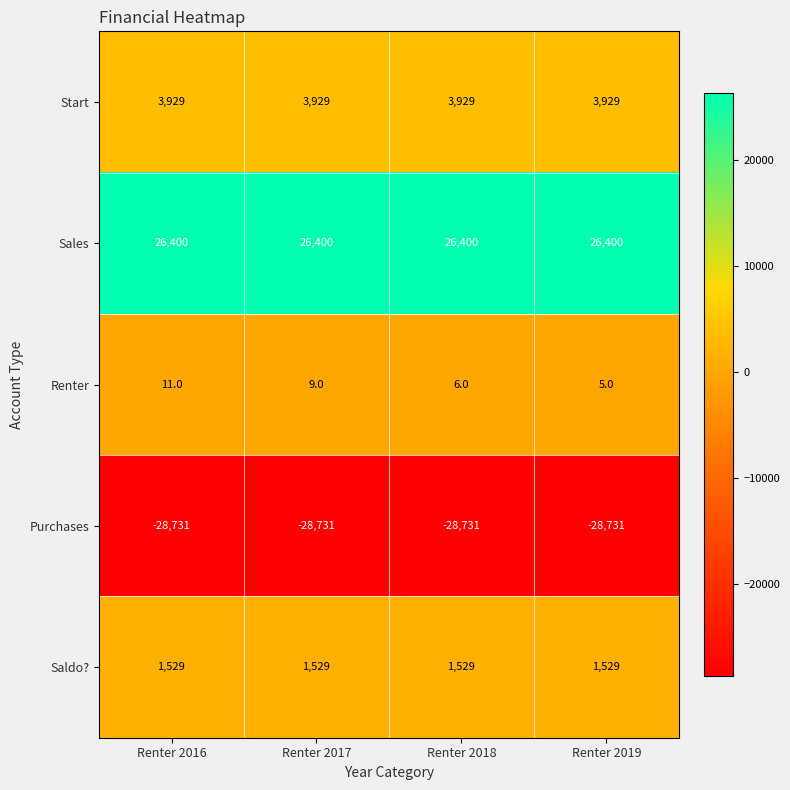

Reading left to right, transcribe all the data shown in this chart.

Start: 3929	3929	3929	3929
Sales: 26400	26400	26400	26400
Renter: 11	9	6	5
Purchases: -28731	-28731	-28731	-28731
Saldo?: 1529	1529	1529	1529